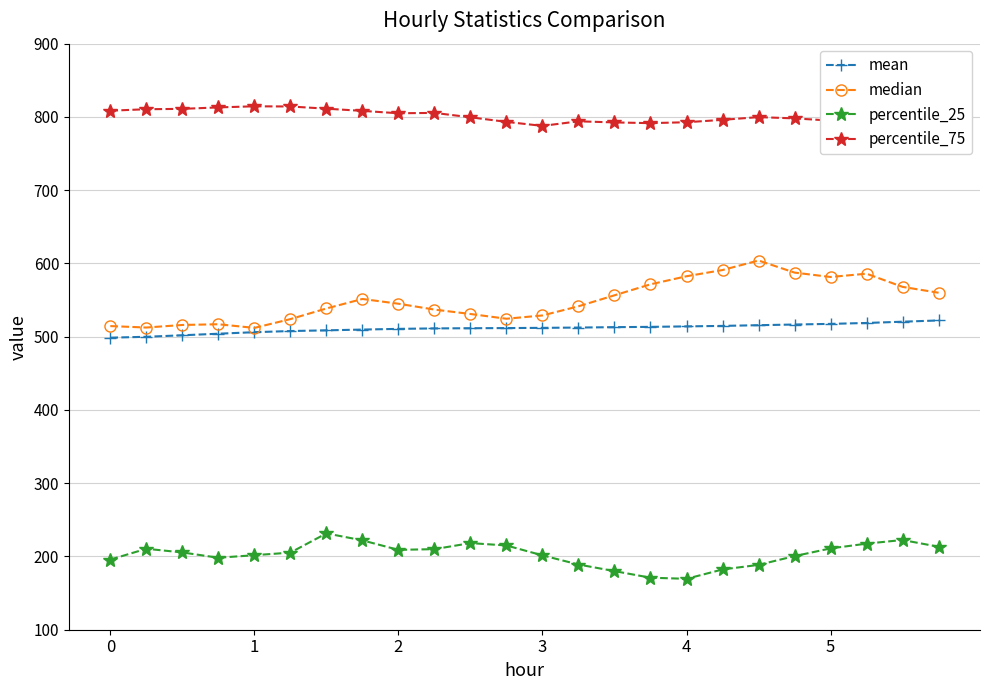

Does the chart have visible grid lines?

Yes